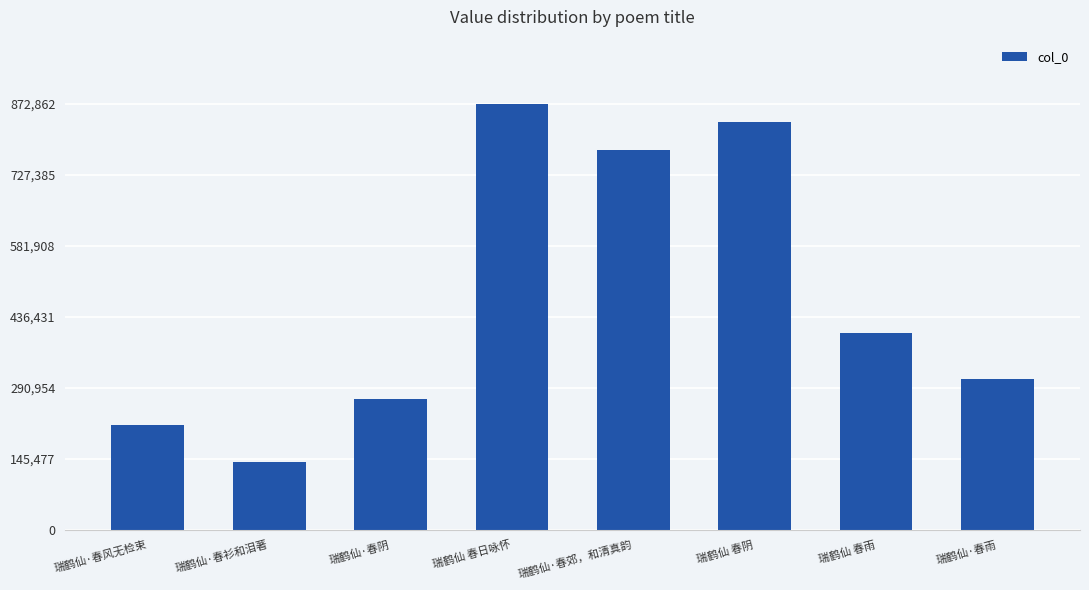

Rank the categories by value from highest to lowest.

瑞鹤仙 春日咏怀, 瑞鹤仙 春阴, 瑞鹤仙·春郊，和清真韵, 瑞鹤仙 春雨, 瑞鹤仙·春雨, 瑞鹤仙·春阴, 瑞鹤仙·春风无检束, 瑞鹤仙·春衫和泪著